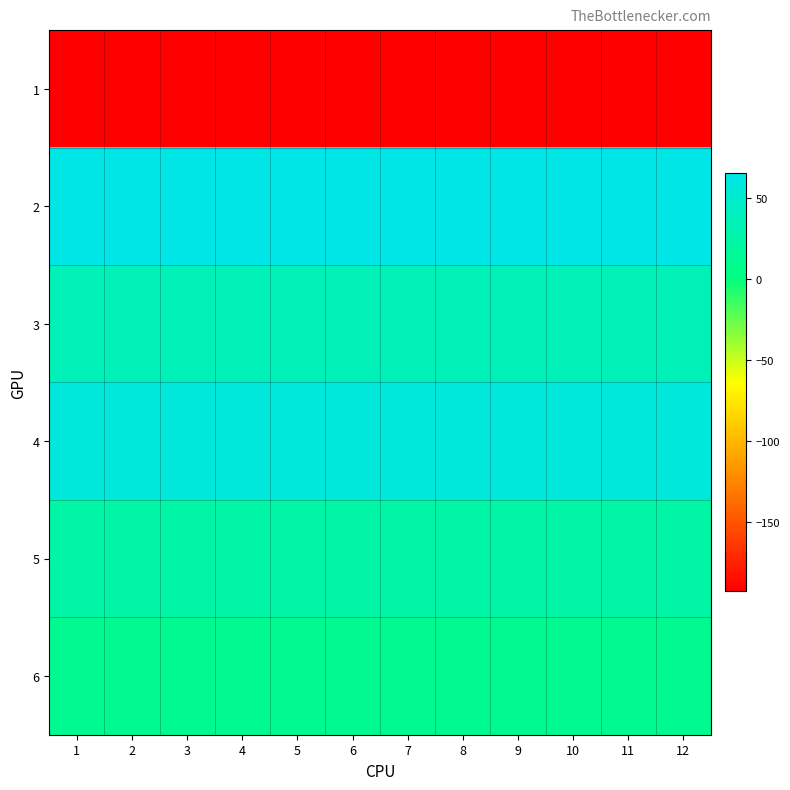

Reading right to left, what are all the values shown in this chart?

1: 12=-193	11=-193	10=-193	9=-193	8=-193	7=-193	6=-193	5=-193	4=-193	3=-193	2=-193	1=-193
2: 12=65	11=65	10=65	9=65	8=65	7=65	6=65	5=65	4=65	3=65	2=65	1=65
3: 12=35	11=35	10=35	9=35	8=35	7=35	6=35	5=35	4=35	3=35	2=35	1=35
4: 12=58	11=58	10=58	9=58	8=58	7=58	6=58	5=58	4=58	3=58	2=58	1=58
5: 12=24	11=24	10=24	9=24	8=24	7=24	6=24	5=24	4=24	3=24	2=24	1=24
6: 12=11	11=11	10=11	9=11	8=11	7=11	6=11	5=11	4=11	3=11	2=11	1=11